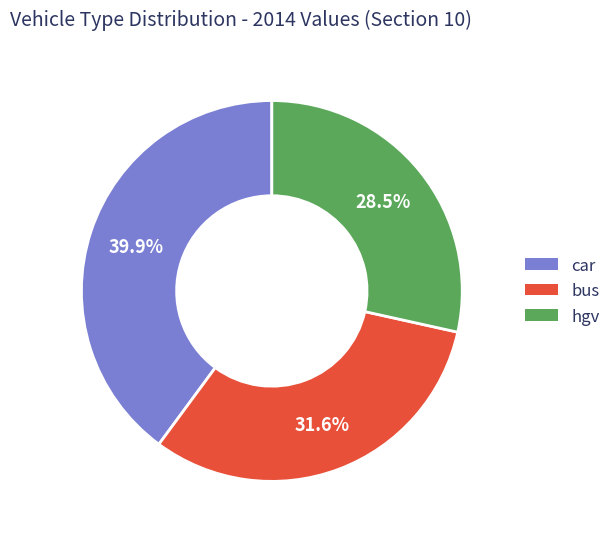

Which category has the smallest portion of the pie?

hgv